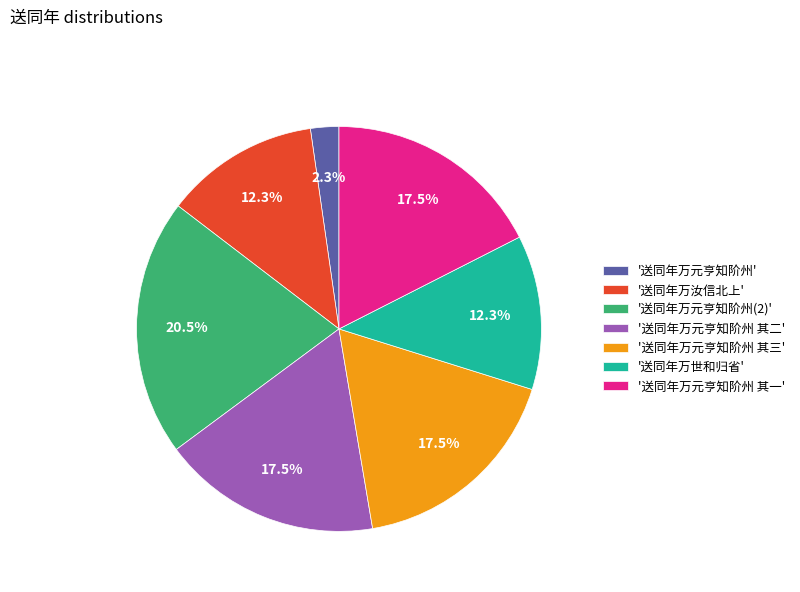

Is '送同年万世和归省' the majority of the pie?

No